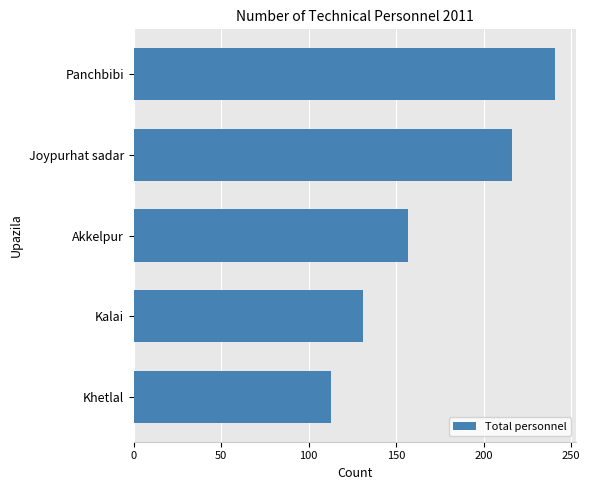

What is the label of the 4th bar from the top?

Kalai